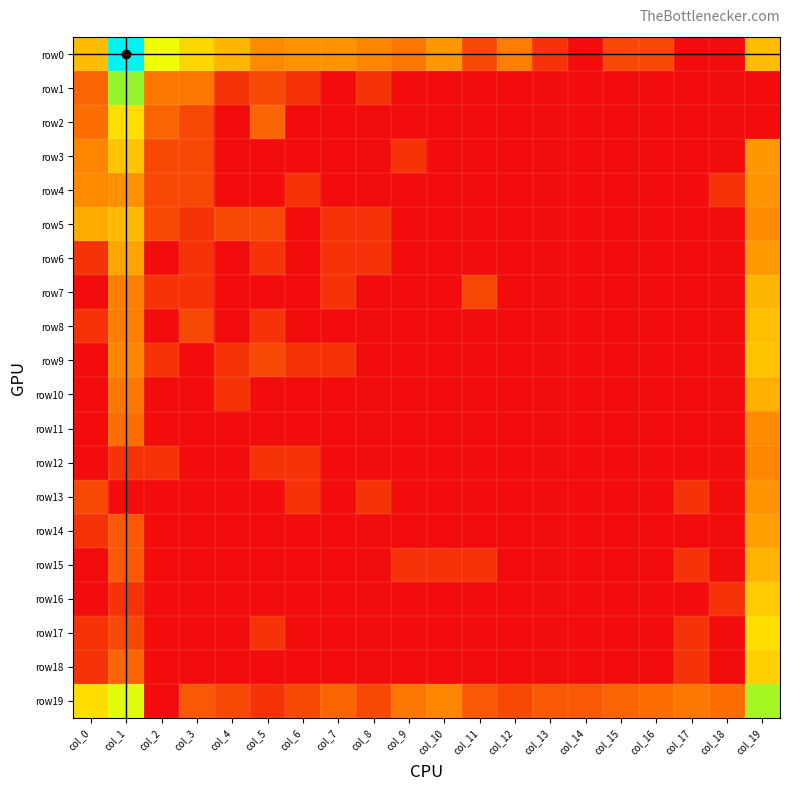

Reading left to right, extract all data points from this chart.

row0: col_0=3.3	col_1=9.3	col_2=4.8	col_3=3.9	col_4=3.2	col_5=2.3	col_6=2.5	col_7=2.5	col_8=2.2	col_9=1.9	col_10=2.6	col_11=1.1	col_12=2.1	col_13=0.7	col_14=0.0	col_15=1.1	col_16=1.1	col_17=0.0	col_18=0.0	col_19=3.3
row1: col_0=1.6	col_1=5.6	col_2=1.9	col_3=1.9	col_4=0.7	col_5=1.1	col_6=0.7	col_7=0.0	col_8=0.7	col_9=0.0	col_10=0.0	col_11=0.0	col_12=0.0	col_13=0.0	col_14=0.0	col_15=0.0	col_16=0.0	col_17=0.0	col_18=0.0	col_19=0.0
row2: col_0=1.8	col_1=4.0	col_2=1.6	col_3=1.1	col_4=0.0	col_5=1.6	col_6=0.0	col_7=0.0	col_8=0.0	col_9=0.0	col_10=0.0	col_11=0.0	col_12=0.0	col_13=0.0	col_14=0.0	col_15=0.0	col_16=0.0	col_17=0.0	col_18=0.0	col_19=0.0
row3: col_0=2.2	col_1=3.5	col_2=1.1	col_3=1.1	col_4=0.0	col_5=0.0	col_6=0.0	col_7=0.0	col_8=0.0	col_9=0.7	col_10=0.0	col_11=0.0	col_12=0.0	col_13=0.0	col_14=0.0	col_15=0.0	col_16=0.0	col_17=0.0	col_18=0.0	col_19=2.6
row4: col_0=2.3	col_1=2.4	col_2=1.1	col_3=1.1	col_4=0.0	col_5=0.0	col_6=0.7	col_7=0.0	col_8=0.0	col_9=0.0	col_10=0.0	col_11=0.0	col_12=0.0	col_13=0.0	col_14=0.0	col_15=0.0	col_16=0.0	col_17=0.0	col_18=0.7	col_19=2.5
row5: col_0=2.9	col_1=3.3	col_2=1.1	col_3=0.7	col_4=1.1	col_5=1.1	col_6=0.0	col_7=0.7	col_8=0.7	col_9=0.0	col_10=0.0	col_11=0.0	col_12=0.0	col_13=0.0	col_14=0.0	col_15=0.0	col_16=0.0	col_17=0.0	col_18=0.0	col_19=2.3
row6: col_0=0.7	col_1=2.8	col_2=0.0	col_3=0.7	col_4=0.0	col_5=0.7	col_6=0.0	col_7=0.7	col_8=0.7	col_9=0.0	col_10=0.0	col_11=0.0	col_12=0.0	col_13=0.0	col_14=0.0	col_15=0.0	col_16=0.0	col_17=0.0	col_18=0.0	col_19=2.6
row7: col_0=0.0	col_1=2.1	col_2=0.7	col_3=0.7	col_4=0.0	col_5=0.0	col_6=0.0	col_7=0.7	col_8=0.0	col_9=0.0	col_10=0.0	col_11=1.1	col_12=0.0	col_13=0.0	col_14=0.0	col_15=0.0	col_16=0.0	col_17=0.0	col_18=0.0	col_19=3.2
row8: col_0=0.7	col_1=2.1	col_2=0.0	col_3=1.1	col_4=0.0	col_5=0.7	col_6=0.0	col_7=0.0	col_8=0.0	col_9=0.0	col_10=0.0	col_11=0.0	col_12=0.0	col_13=0.0	col_14=0.0	col_15=0.0	col_16=0.0	col_17=0.0	col_18=0.0	col_19=3.4
row9: col_0=0.0	col_1=2.2	col_2=0.7	col_3=0.0	col_4=0.7	col_5=1.1	col_6=0.7	col_7=0.7	col_8=0.0	col_9=0.0	col_10=0.0	col_11=0.0	col_12=0.0	col_13=0.0	col_14=0.0	col_15=0.0	col_16=0.0	col_17=0.0	col_18=0.0	col_19=3.4
row10: col_0=0.0	col_1=1.9	col_2=0.0	col_3=0.0	col_4=0.7	col_5=0.0	col_6=0.0	col_7=0.0	col_8=0.0	col_9=0.0	col_10=0.0	col_11=0.0	col_12=0.0	col_13=0.0	col_14=0.0	col_15=0.0	col_16=0.0	col_17=0.0	col_18=0.0	col_19=3.0
row11: col_0=0.0	col_1=1.8	col_2=0.0	col_3=0.0	col_4=0.0	col_5=0.0	col_6=0.0	col_7=0.0	col_8=0.0	col_9=0.0	col_10=0.0	col_11=0.0	col_12=0.0	col_13=0.0	col_14=0.0	col_15=0.0	col_16=0.0	col_17=0.0	col_18=0.0	col_19=2.3
row12: col_0=0.0	col_1=0.7	col_2=0.7	col_3=0.0	col_4=0.0	col_5=0.7	col_6=0.7	col_7=0.0	col_8=0.0	col_9=0.0	col_10=0.0	col_11=0.0	col_12=0.0	col_13=0.0	col_14=0.0	col_15=0.0	col_16=0.0	col_17=0.0	col_18=0.0	col_19=2.2
row13: col_0=1.1	col_1=0.0	col_2=0.0	col_3=0.0	col_4=0.0	col_5=0.0	col_6=0.7	col_7=0.0	col_8=0.7	col_9=0.0	col_10=0.0	col_11=0.0	col_12=0.0	col_13=0.0	col_14=0.0	col_15=0.0	col_16=0.0	col_17=0.7	col_18=0.0	col_19=2.5
row14: col_0=0.7	col_1=1.4	col_2=0.0	col_3=0.0	col_4=0.0	col_5=0.0	col_6=0.0	col_7=0.0	col_8=0.0	col_9=0.0	col_10=0.0	col_11=0.0	col_12=0.0	col_13=0.0	col_14=0.0	col_15=0.0	col_16=0.0	col_17=0.0	col_18=0.0	col_19=2.7
row15: col_0=0.0	col_1=1.4	col_2=0.0	col_3=0.0	col_4=0.0	col_5=0.0	col_6=0.0	col_7=0.0	col_8=0.0	col_9=0.7	col_10=0.7	col_11=0.7	col_12=0.0	col_13=0.0	col_14=0.0	col_15=0.0	col_16=0.0	col_17=0.7	col_18=0.0	col_19=3.1
row16: col_0=0.0	col_1=0.7	col_2=0.0	col_3=0.0	col_4=0.0	col_5=0.0	col_6=0.0	col_7=0.0	col_8=0.0	col_9=0.0	col_10=0.0	col_11=0.0	col_12=0.0	col_13=0.0	col_14=0.0	col_15=0.0	col_16=0.0	col_17=0.0	col_18=0.7	col_19=3.6
row17: col_0=0.7	col_1=1.1	col_2=0.0	col_3=0.0	col_4=0.0	col_5=0.7	col_6=0.0	col_7=0.0	col_8=0.0	col_9=0.0	col_10=0.0	col_11=0.0	col_12=0.0	col_13=0.0	col_14=0.0	col_15=0.0	col_16=0.0	col_17=0.7	col_18=0.0	col_19=4.0
row18: col_0=0.7	col_1=1.6	col_2=0.0	col_3=0.0	col_4=0.0	col_5=0.0	col_6=0.0	col_7=0.0	col_8=0.0	col_9=0.0	col_10=0.0	col_11=0.0	col_12=0.0	col_13=0.0	col_14=0.0	col_15=0.0	col_16=0.0	col_17=0.7	col_18=0.0	col_19=3.7
row19: col_0=4.0	col_1=4.9	col_2=0.0	col_3=1.4	col_4=1.1	col_5=0.7	col_6=1.1	col_7=1.6	col_8=1.1	col_9=1.9	col_10=2.2	col_11=1.4	col_12=1.1	col_13=1.4	col_14=1.4	col_15=1.6	col_16=1.8	col_17=1.9	col_18=1.8	col_19=5.4